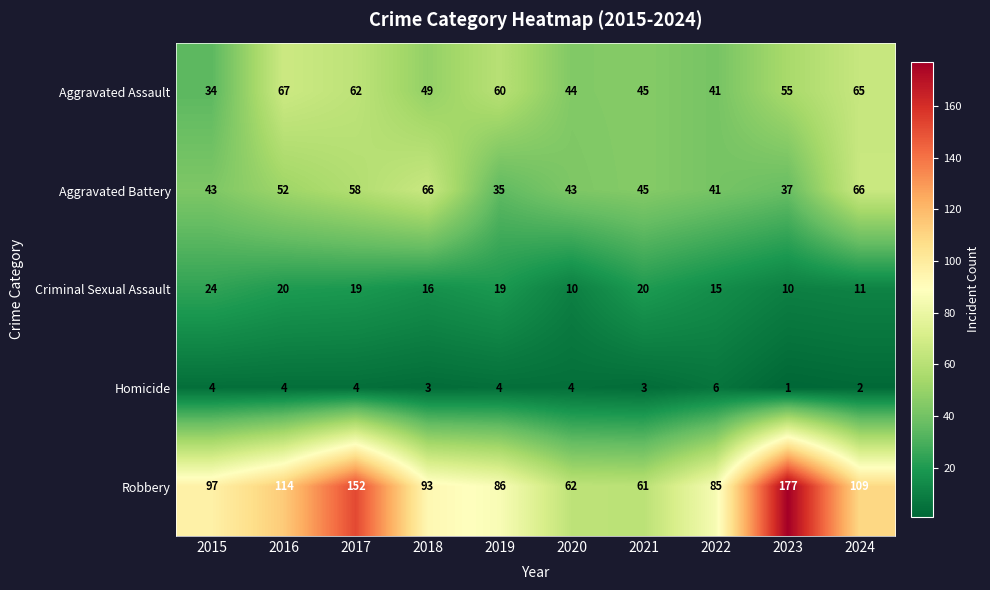

True or false: Aggravated Battery has a value of 22 at 2015.

False